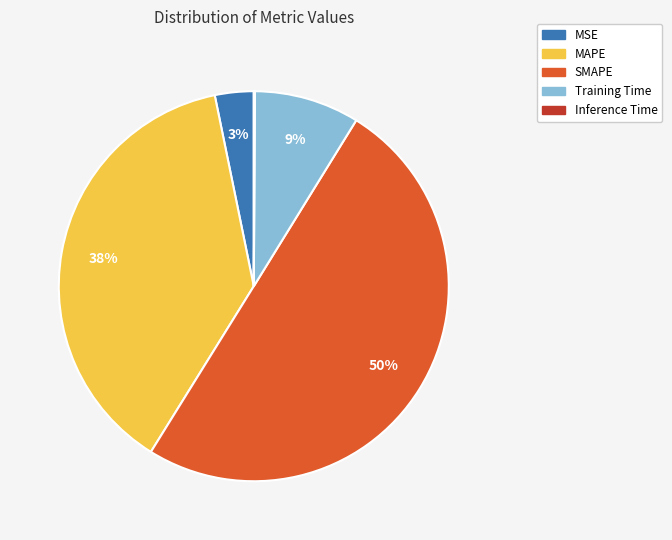

Which category accounts for the majority?

SMAPE